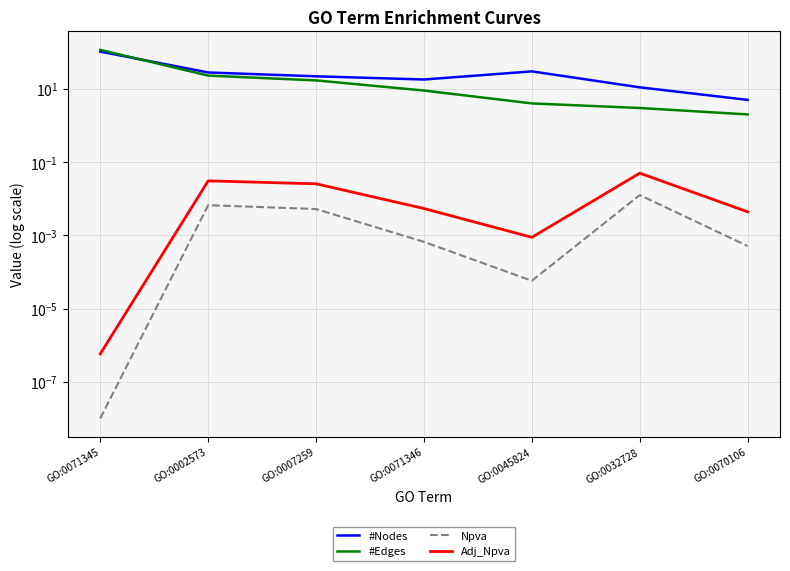

Reading left to right, extract all data points from this chart.

#Nodes: GO:0071345=104.0	GO:0002573=28.0	GO:0007259=22.0	GO:0071346=18.0	GO:0045824=30.0	GO:0032728=11.0	GO:0070106=5.0
#Edges: GO:0071345=116.0	GO:0002573=23.0	GO:0007259=17.0	GO:0071346=9.0	GO:0045824=4.0	GO:0032728=3.0	GO:0070106=2.0
Npva: GO:0071345=0.0	GO:0002573=0.0	GO:0007259=0.0	GO:0071346=0.0	GO:0045824=0.0	GO:0032728=0.0	GO:0070106=0.0
Adj_Npva: GO:0071345=0.0	GO:0002573=0.0	GO:0007259=0.0	GO:0071346=0.0	GO:0045824=0.0	GO:0032728=0.0	GO:0070106=0.0